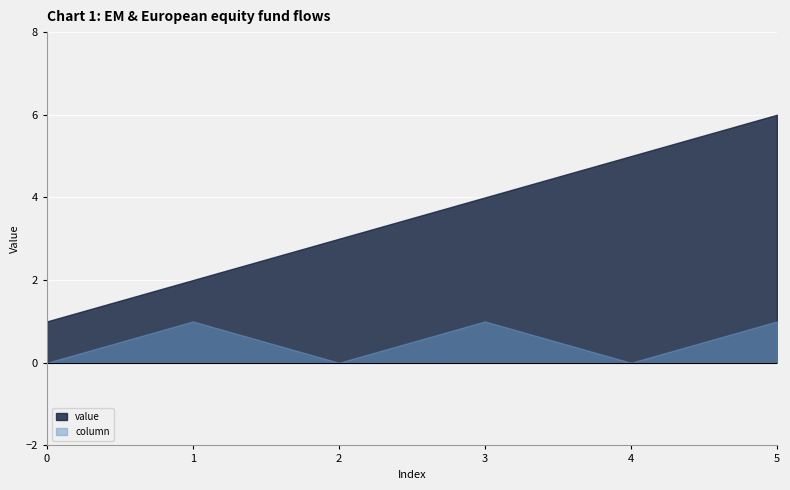

How many positive values does the column series have?

3